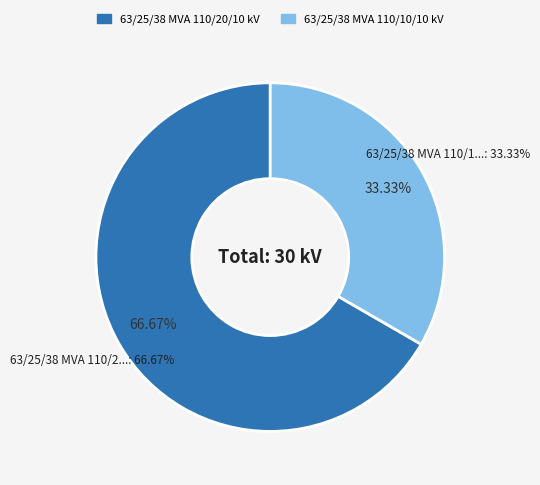

What is the ratio of the value at 63/25/38 MVA 110/10/10 kV to the value at 63/25/38 MVA 110/20/10 kV?

0.5